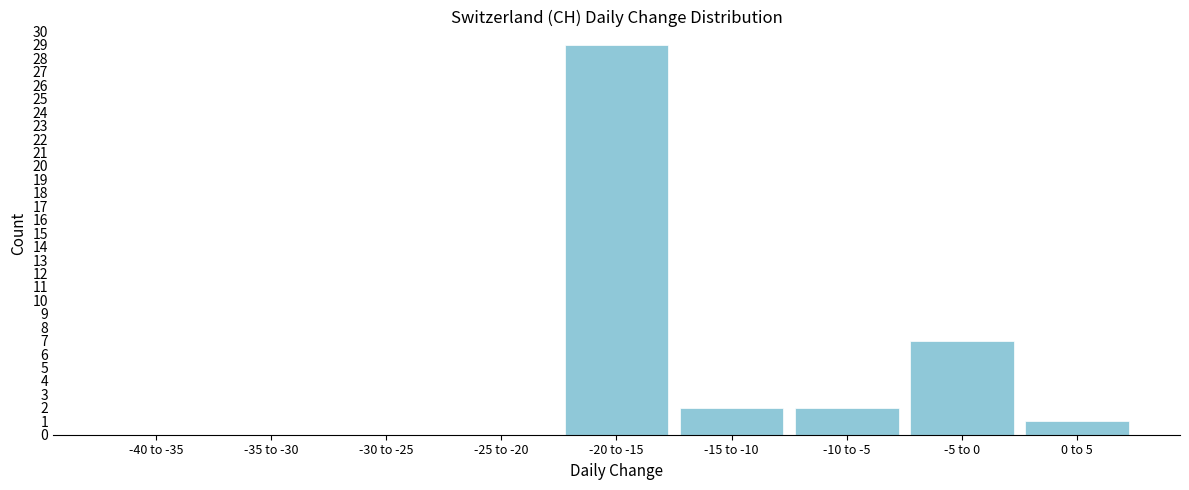

Reading right to left, list all the values displayed in this chart.

0 to 5=1	-5 to 0=7	-10 to -5=2	-15 to -10=2	-20 to -15=29	-25 to -20=0	-30 to -25=0	-35 to -30=0	-40 to -35=0